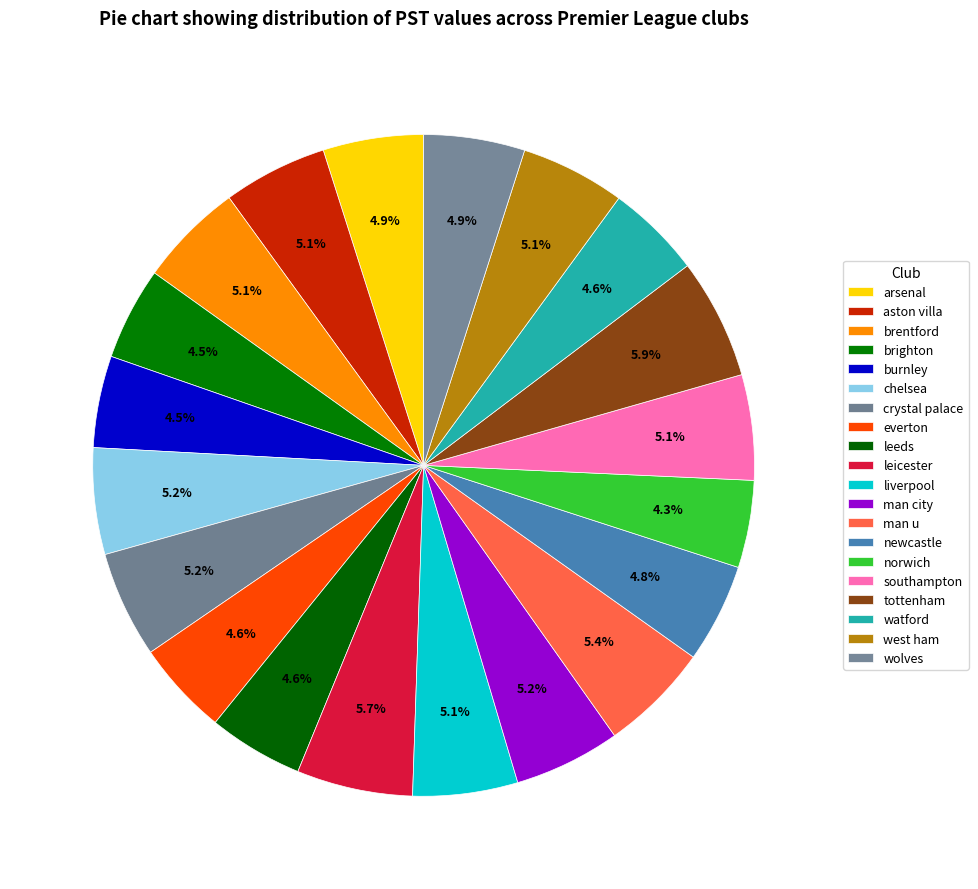

To the nearest percent, what portion does west ham represent?

5%